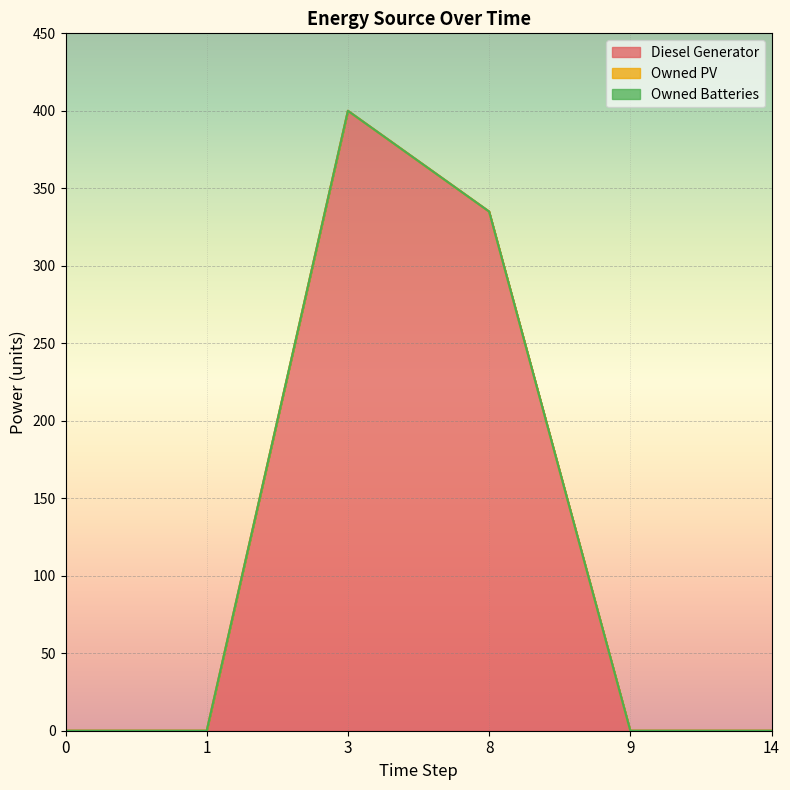

What is the difference between the Diesel Generator values at 0 and 3?

400